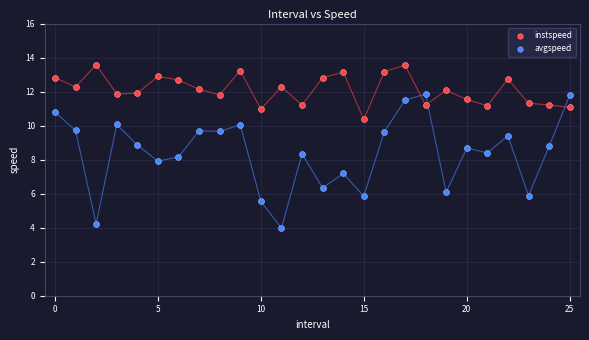

In the avgspeed series, what Y value is closest to 7?

7.2